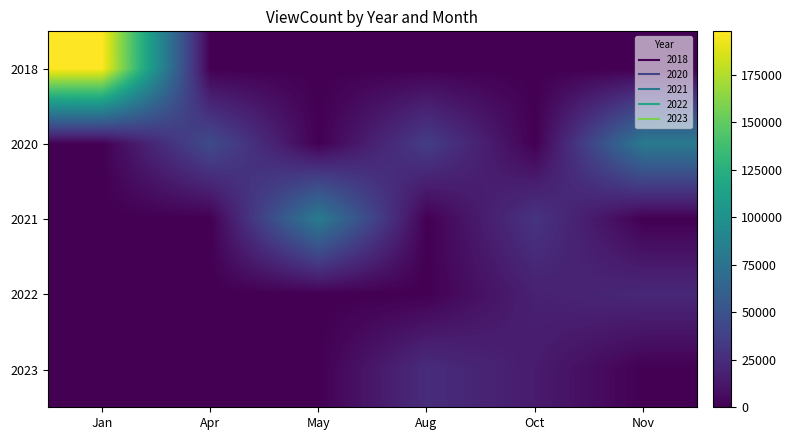

Between May and Apr, which is larger?

May